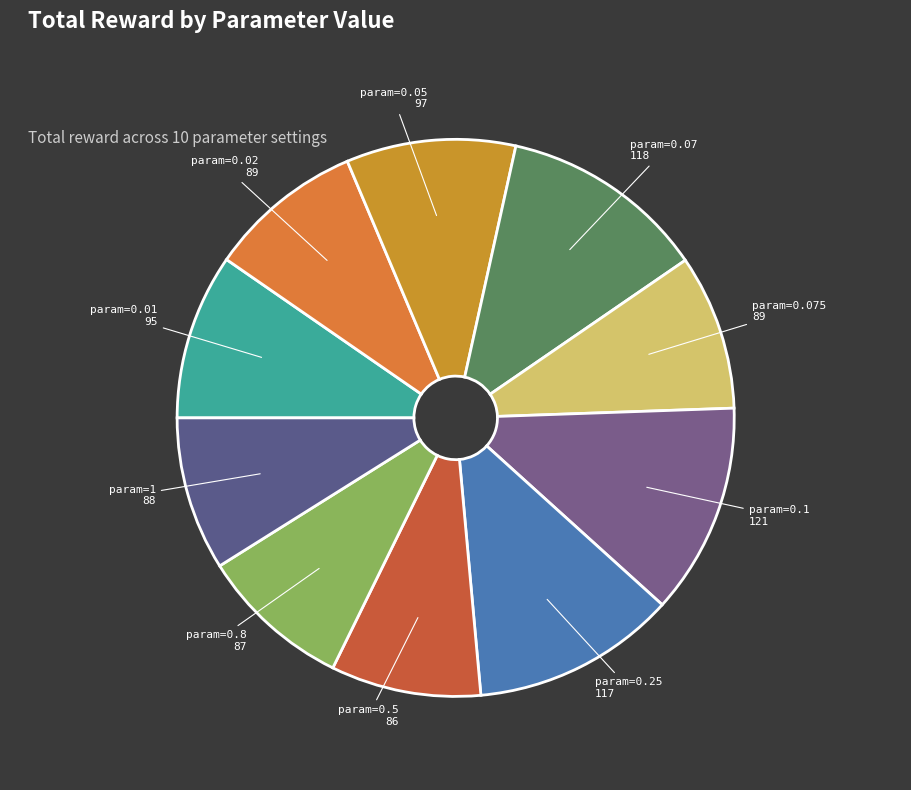

Which has a higher value, param=0.5 or param=0.07?

param=0.07